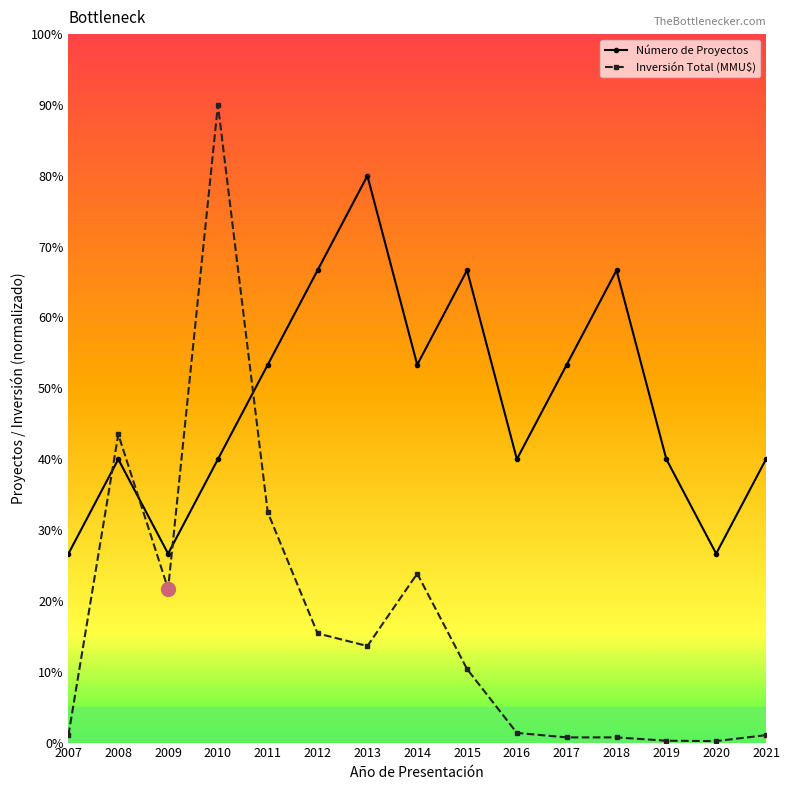

Between 2010 and 2017, which series saw the biggest shift?

Inversión Total (MMU$)